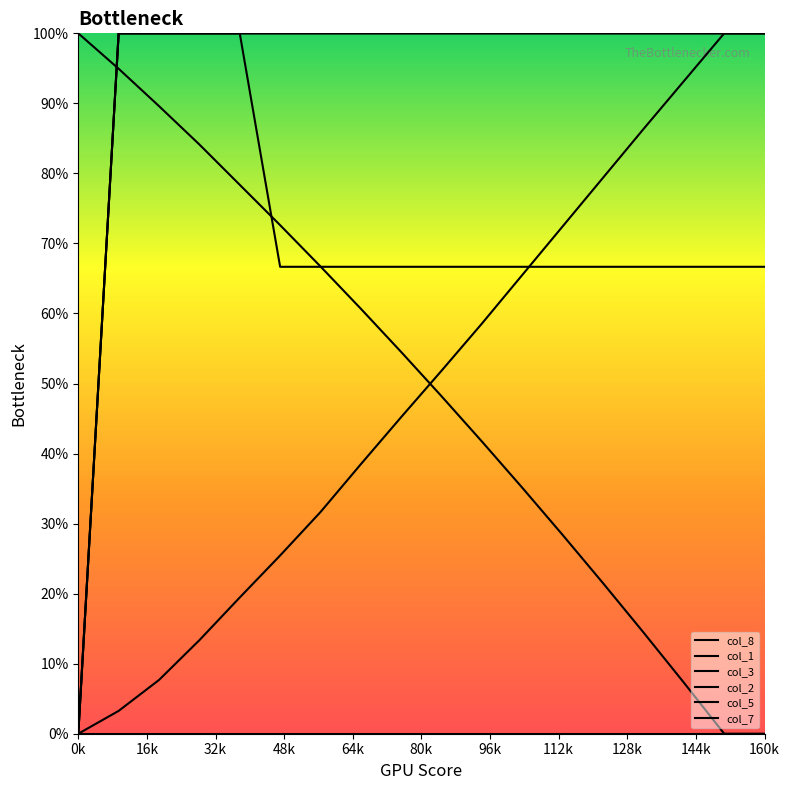

How many intersections are there between col_5 and col_1?

1